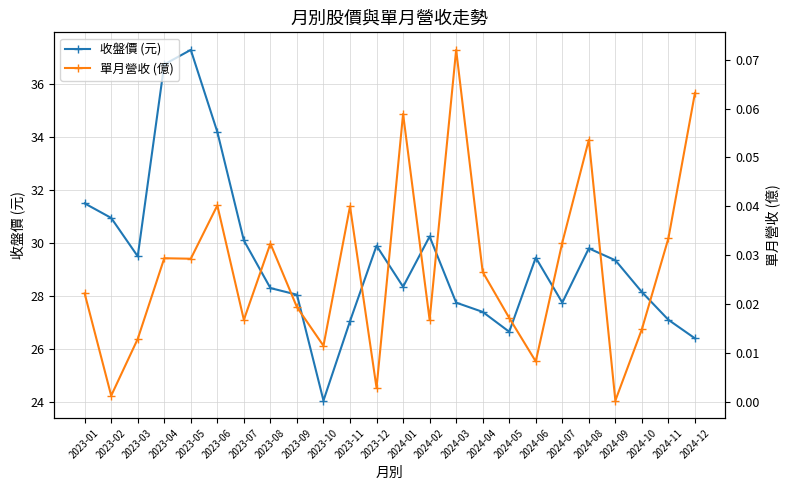

Where is the first local minimum for 收盤價 (元)?

2023-03